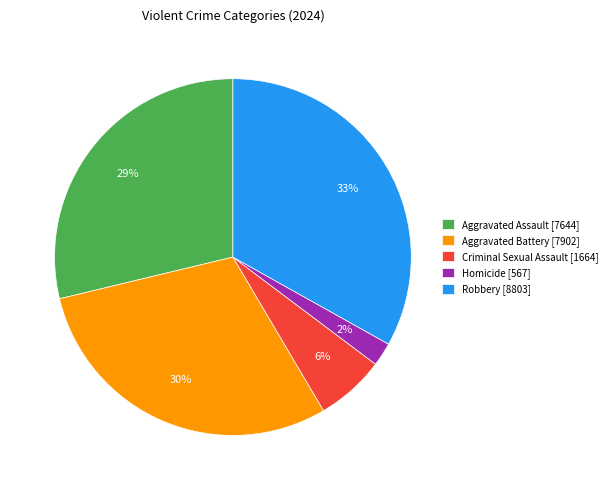

To the nearest percent, what is the difference between the Aggravated Battery [7902] and Homicide [567] slice percentages?

28%